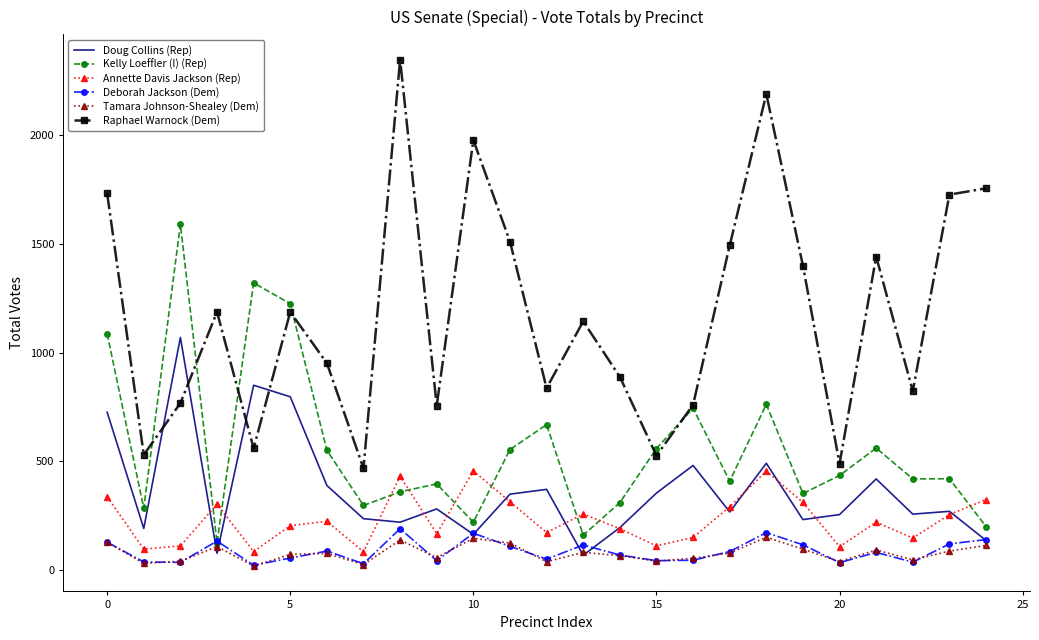

Which series has the largest total across all categories?

Raphael Warnock (Dem)